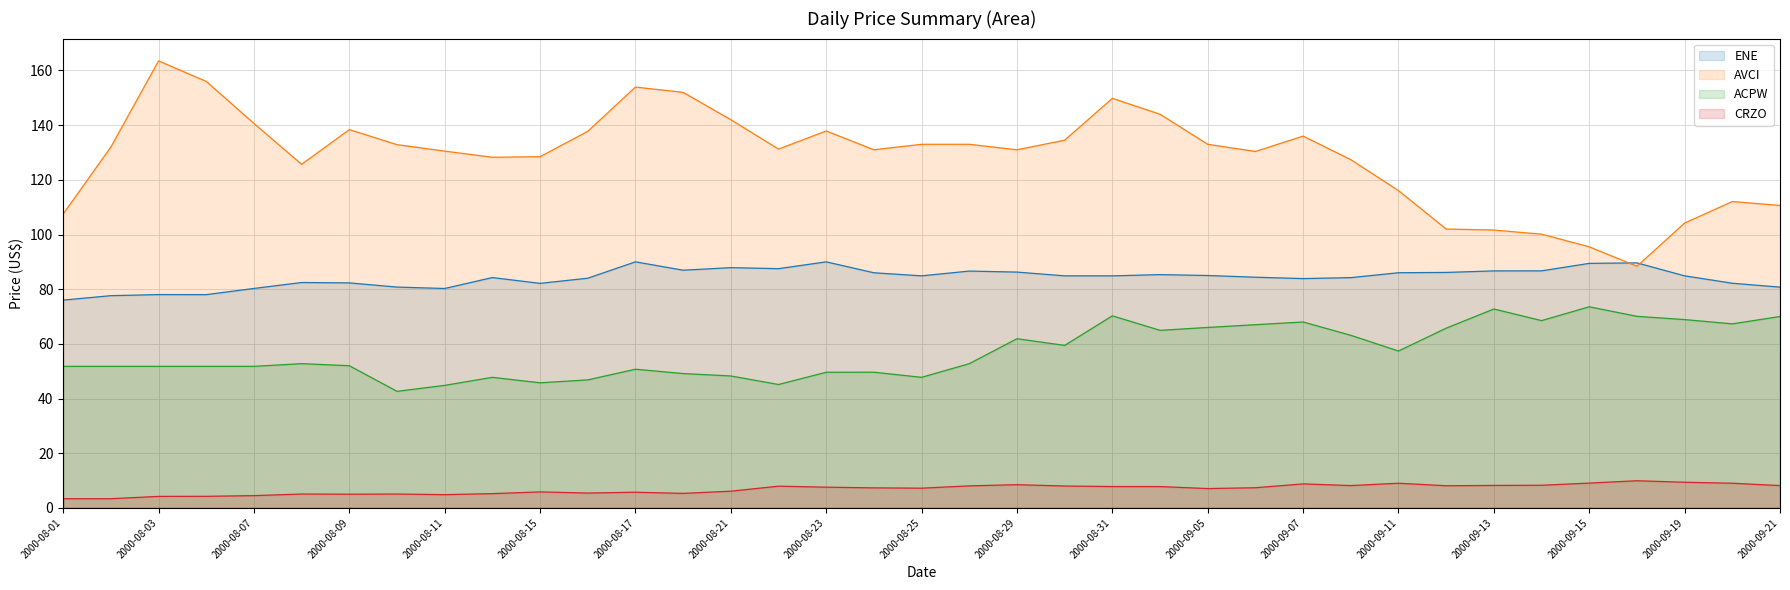

What is the value of the ENE point at the 20th from the left?

86.6